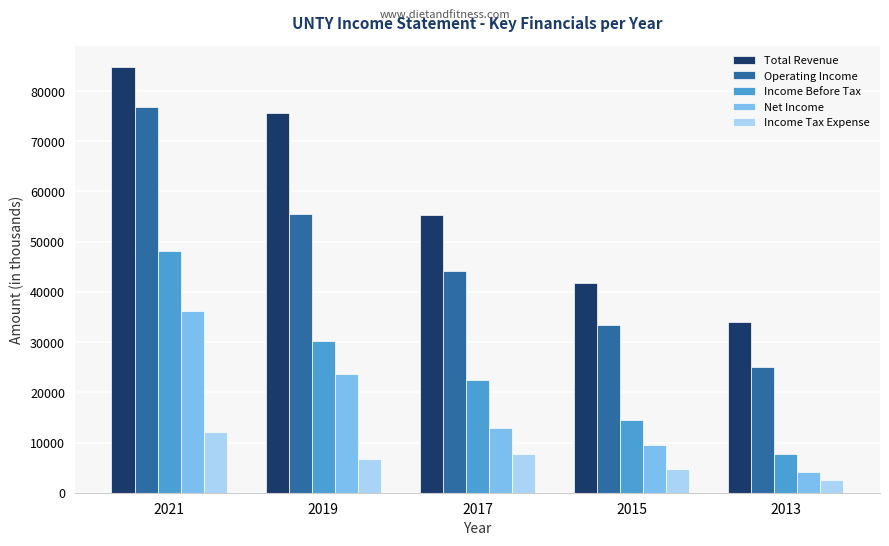

Rank the categories by Income Before Tax value from lowest to highest.

2013, 2015, 2017, 2019, 2021